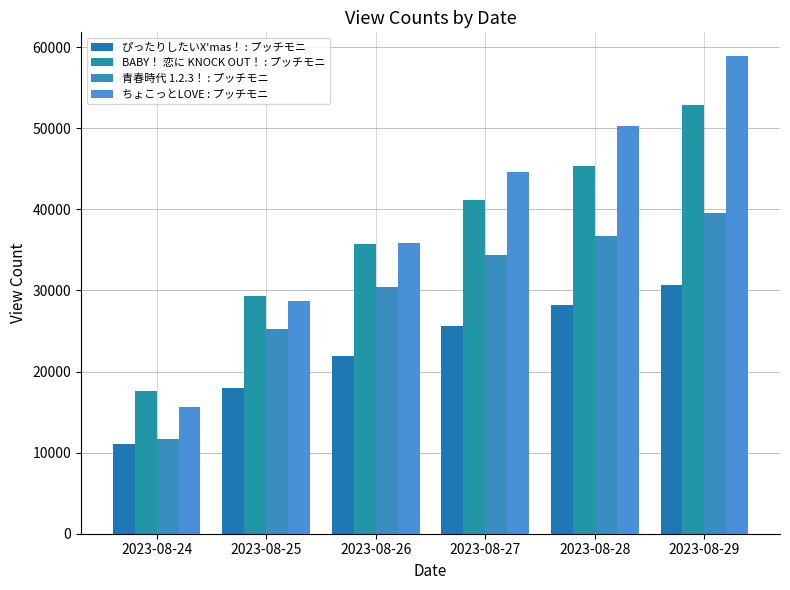

What are all the series names shown in the legend?

ぴったりしたいX'mas！ : プッチモニ, BABY！ 恋に KNOCK OUT！ : プッチモニ, 青春時代 1.2.3！ : プッチモニ, ちょこっとLOVE : プッチモニ